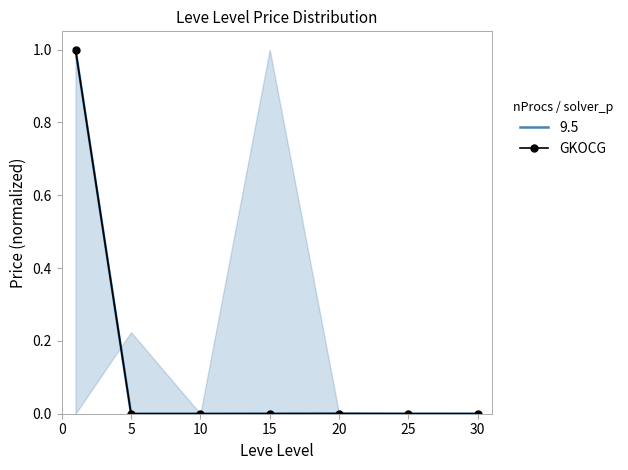

The chart shows a value of 0.0 at 15. True or false?

True